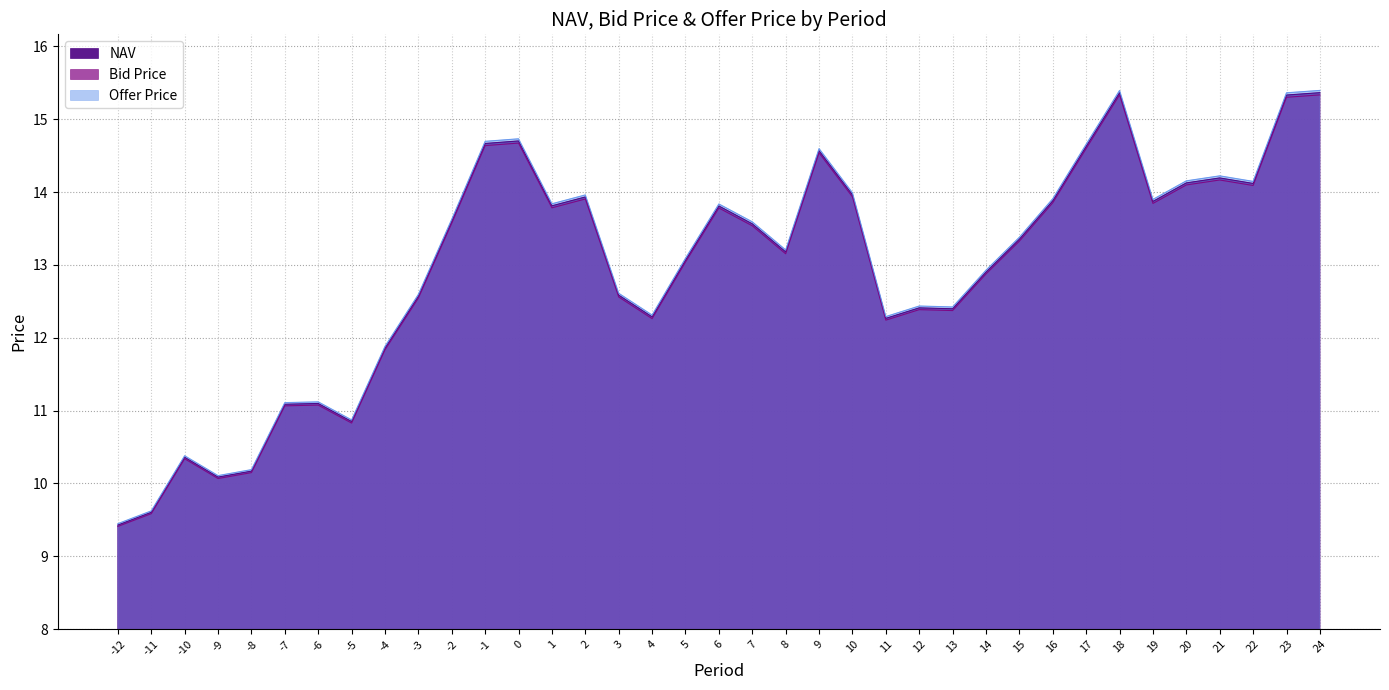

Which category has the highest value across all series?

24